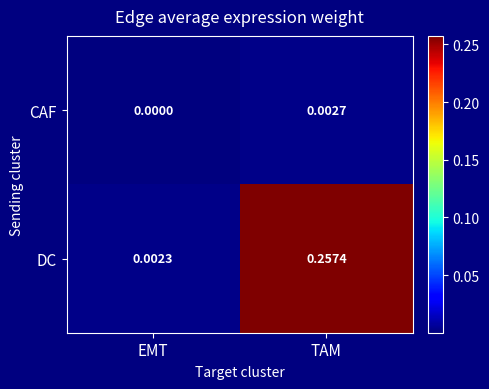

Rank the series at EMT from lowest to highest value.

CAF, DC